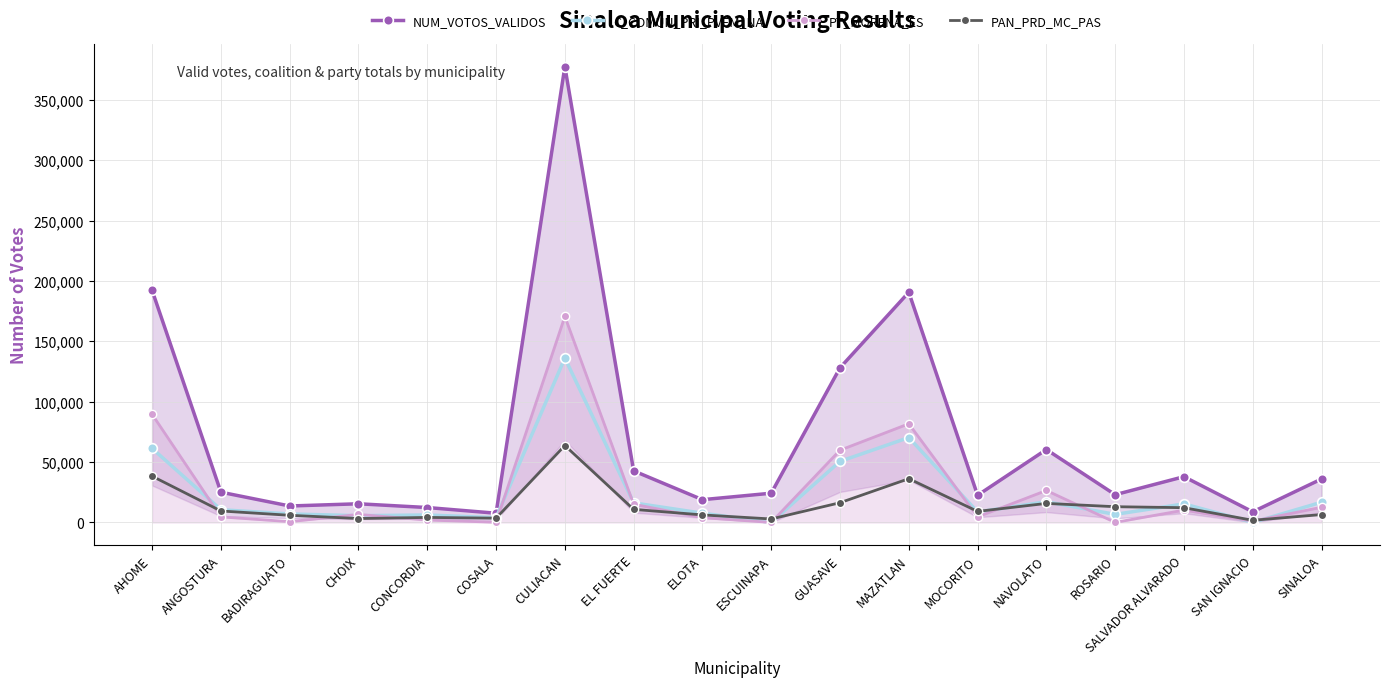

Which series has the largest total across all categories?

NUM_VOTOS_VALIDOS